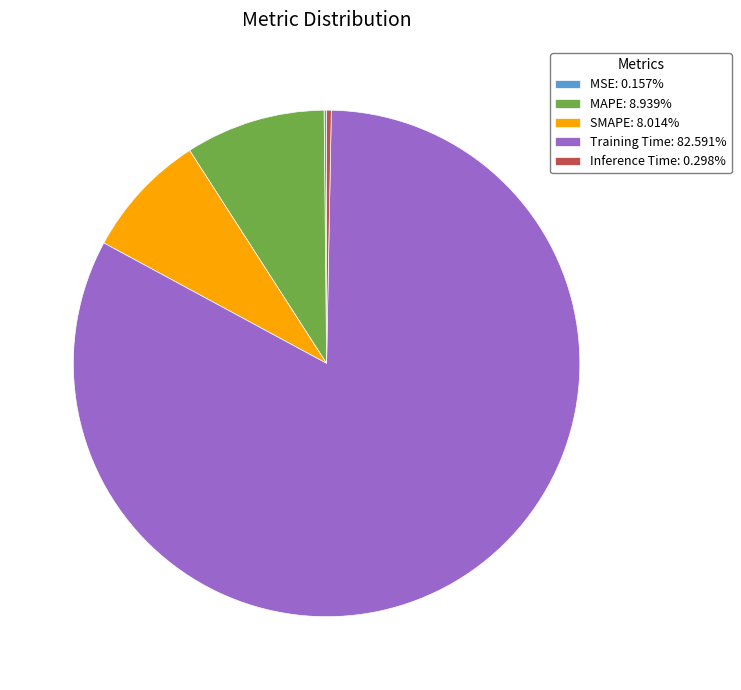

Combined, do Training Time: 82.591% and SMAPE: 8.014% account for over 50%?

Yes